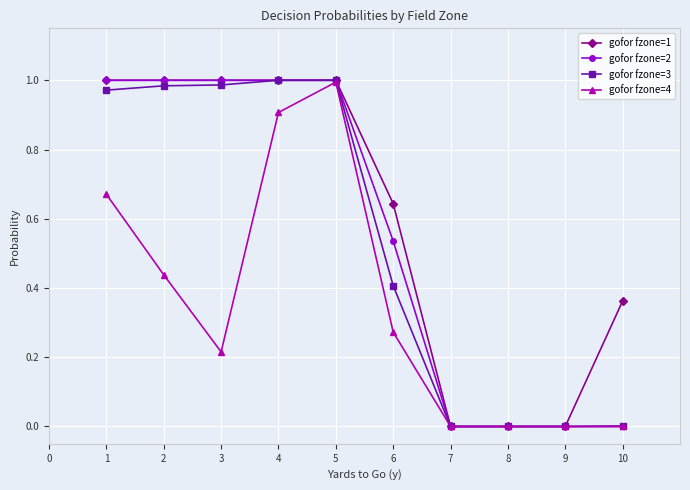

How many series are shown in this chart?

4